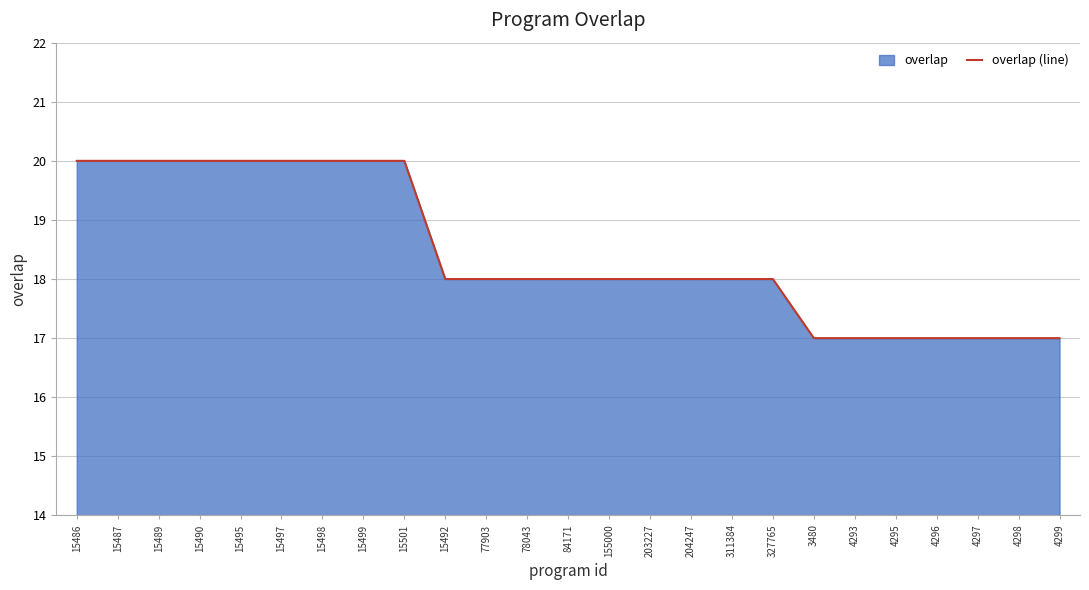

Where is the data nearest to the value 18?

15492